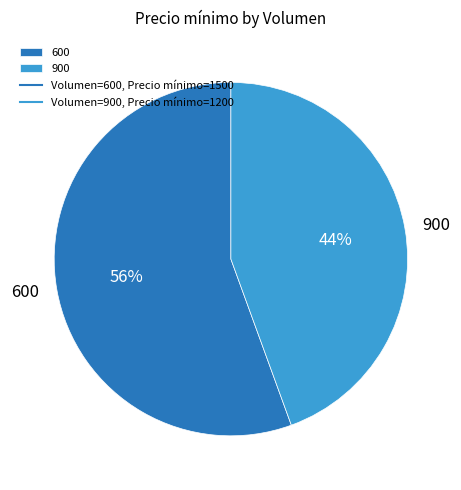

Do 600 and 900 together represent more than half of the pie?

Yes